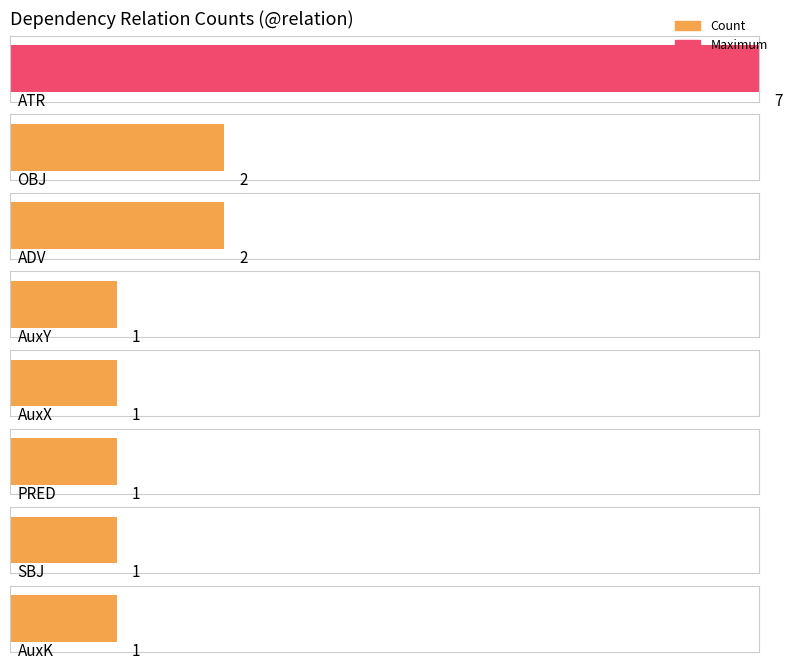

What is the change in value from ADV to SBJ?

-1